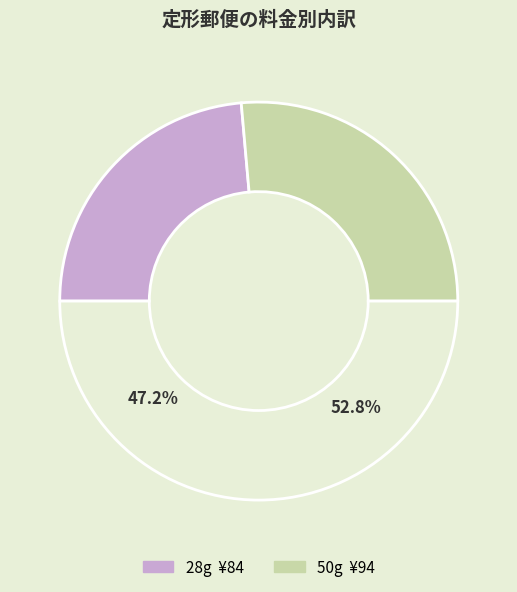

How many segments does this pie chart have?

2